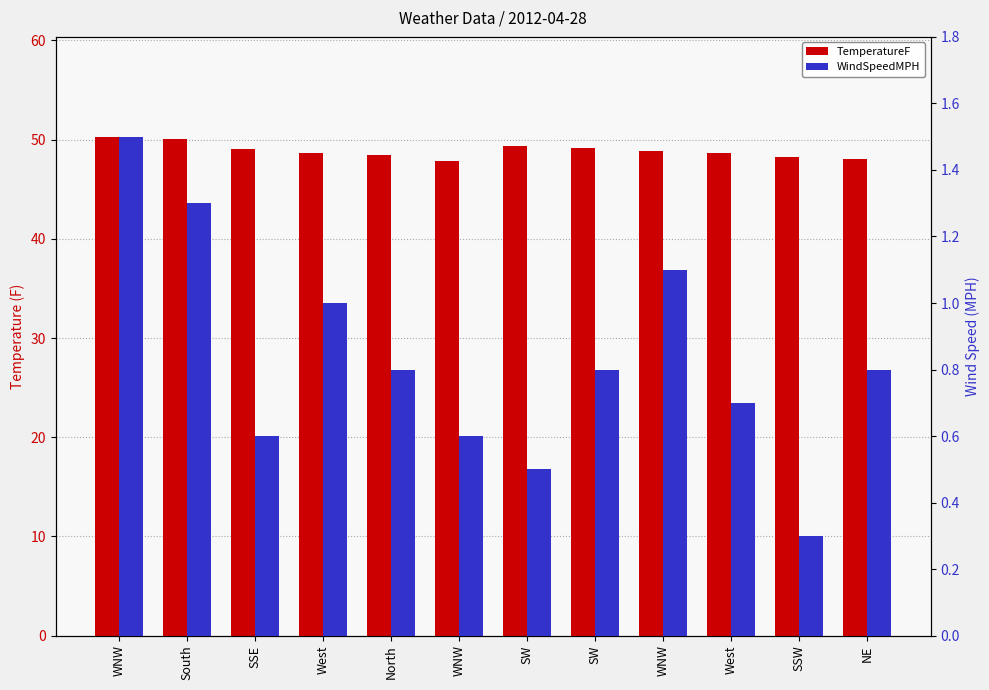

How many data points in TemperatureF are above 48?

10